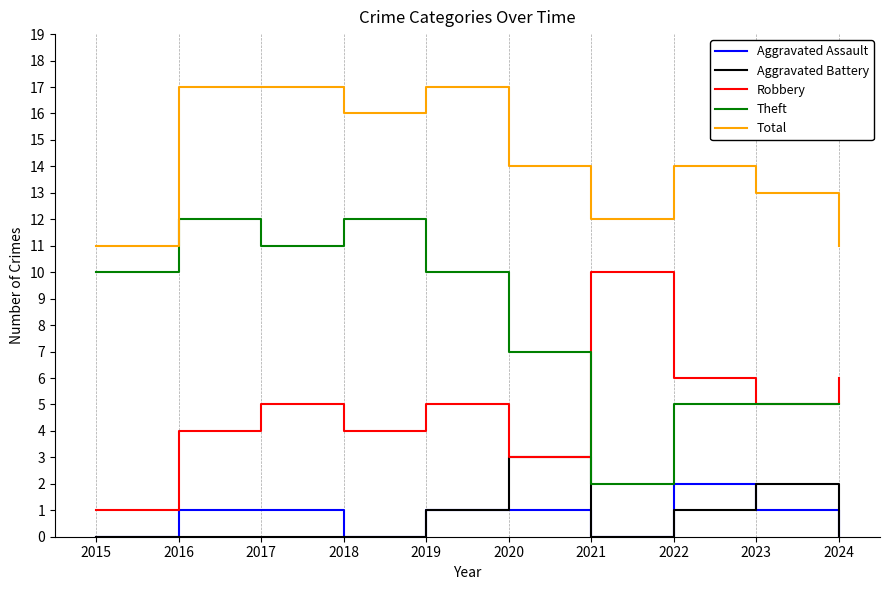

Which category has the highest value in the Robbery series?

2021